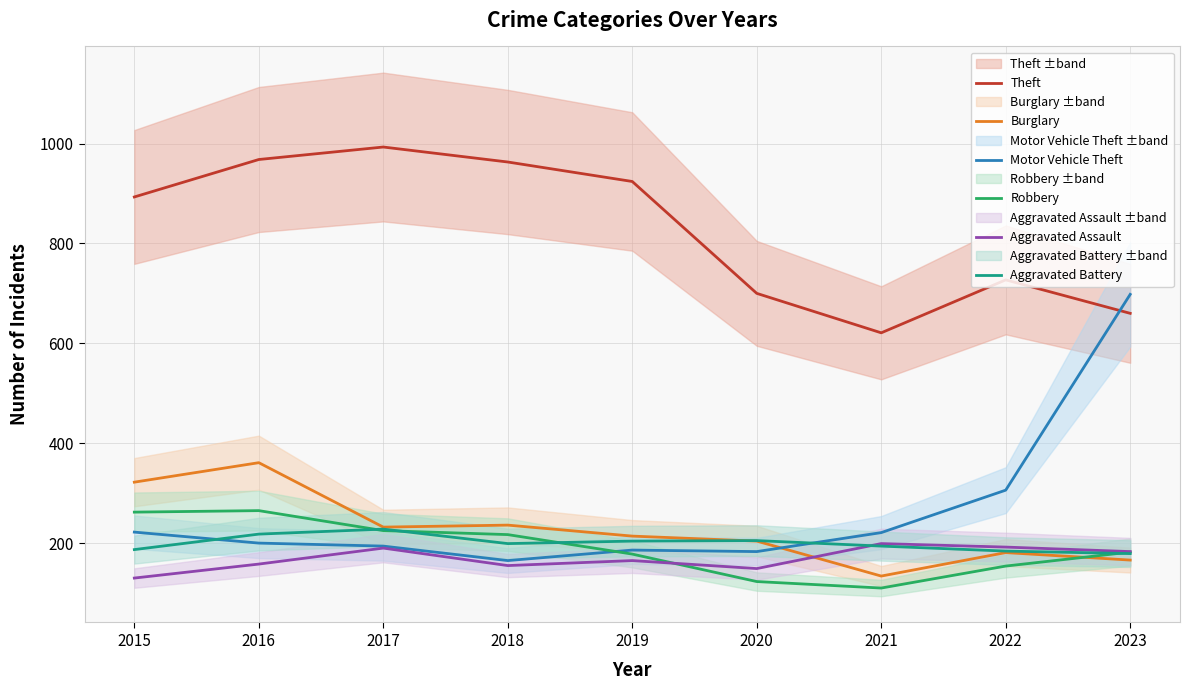

Reading left to right, list all the values displayed in this chart.

Theft: 2015=893	2016=968	2017=993	2018=963	2019=924	2020=700	2021=621	2022=727	2023=660
Burglary: 2015=322	2016=361	2017=232	2018=236	2019=214	2020=204	2021=134	2022=181	2023=166
Motor Vehicle Theft: 2015=222	2016=200	2017=194	2018=165	2019=186	2020=183	2021=221	2022=306	2023=698
Robbery: 2015=262	2016=265	2017=225	2018=217	2019=178	2020=123	2021=110	2022=154	2023=182
Aggravated Assault: 2015=130	2016=158	2017=190	2018=155	2019=165	2020=149	2021=199	2022=192	2023=183
Aggravated Battery: 2015=187	2016=218	2017=228	2018=199	2019=204	2020=205	2021=194	2022=184	2023=179